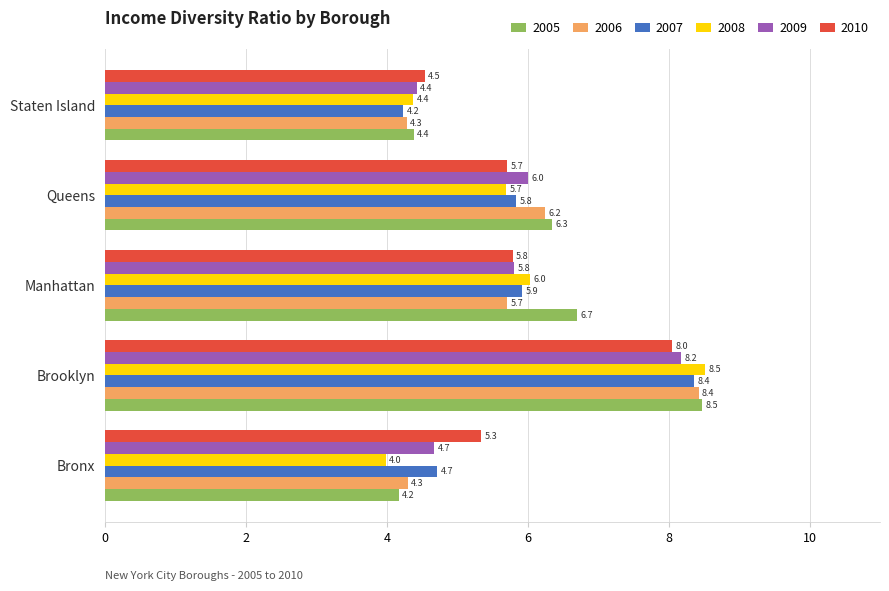

True or false: 2007 has a value of 1.9 at Staten Island.

False